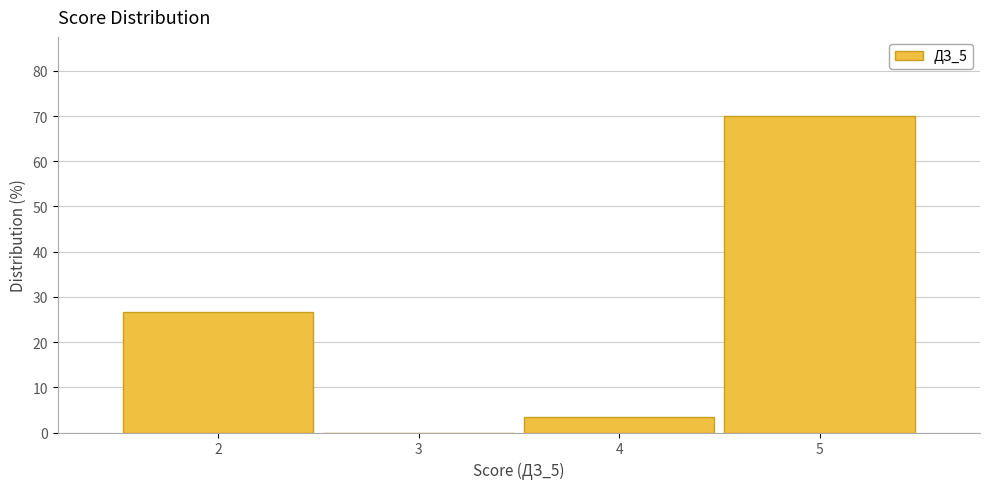

Which range on the x-axis has the tallest bar?

4.5 to 5.5